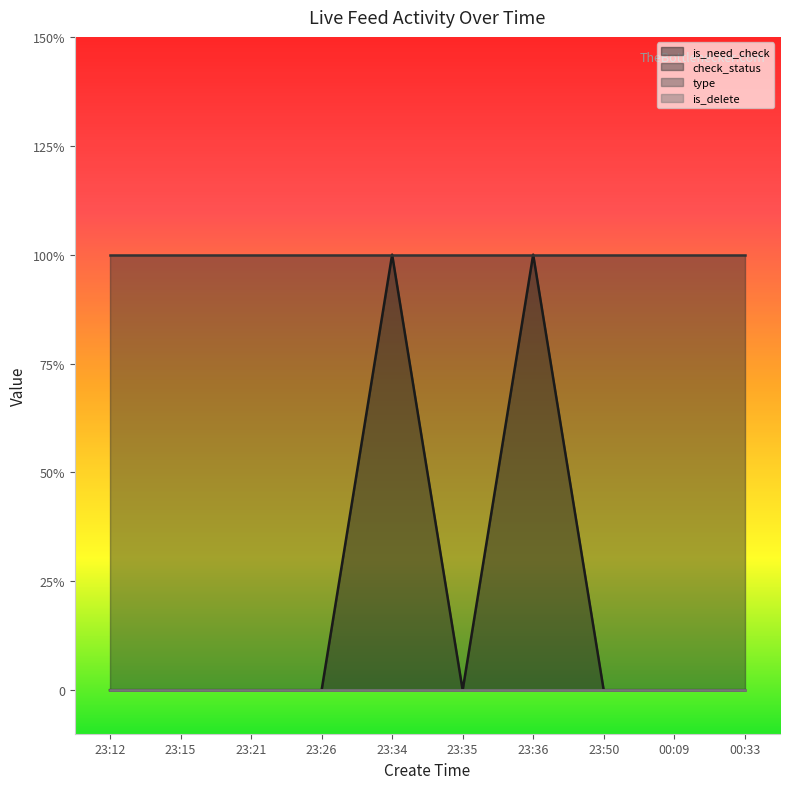

Which series changed the most between 23:26 and 23:34?

is_need_check